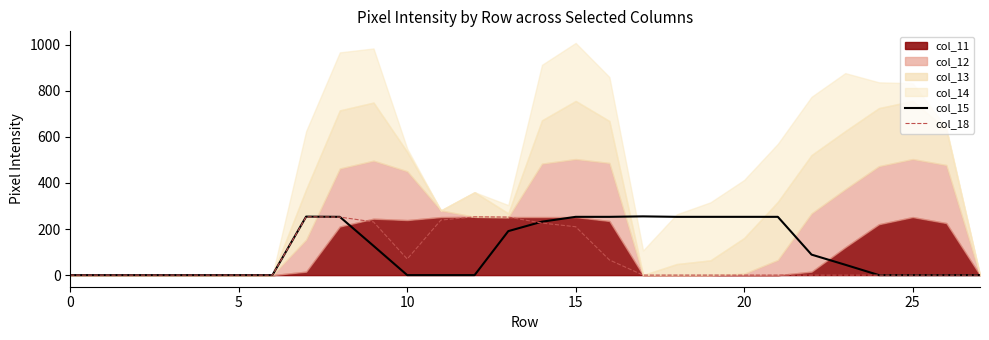

The col_18 series shows 0 at 0. True or false?

True